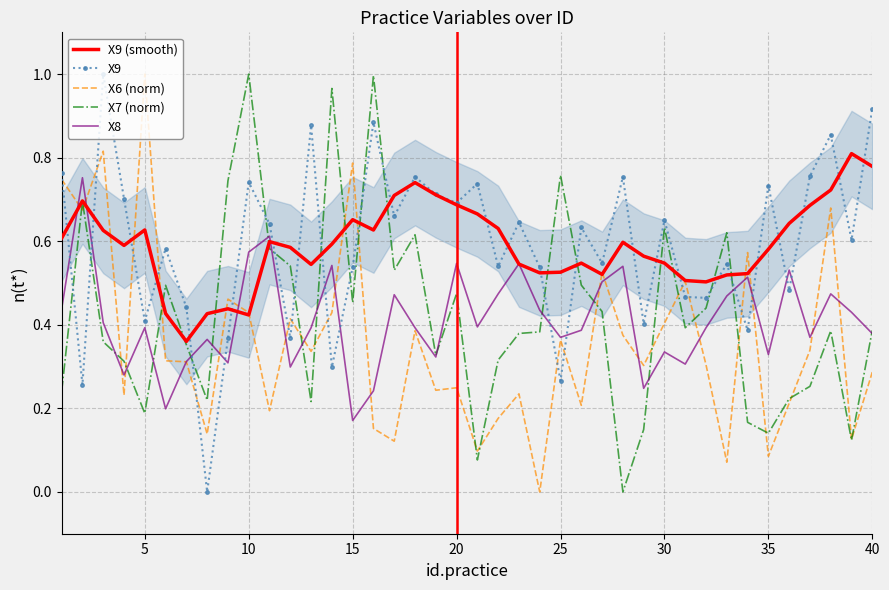

How many lines are shown in the chart?

5